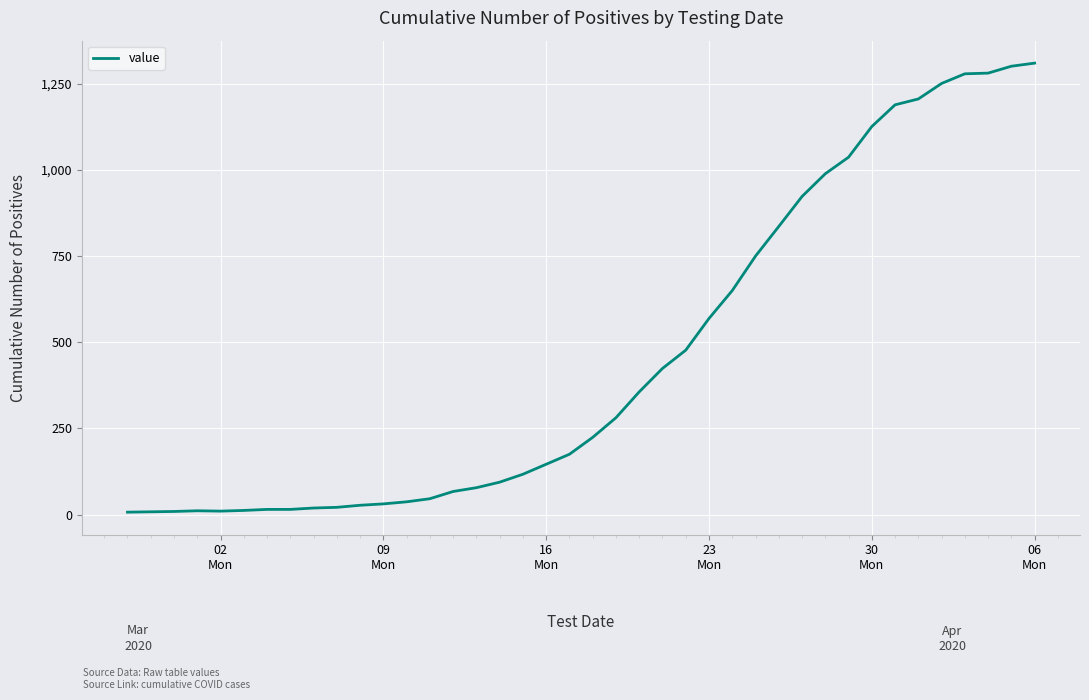

What is the maximum value shown in the chart?

1310